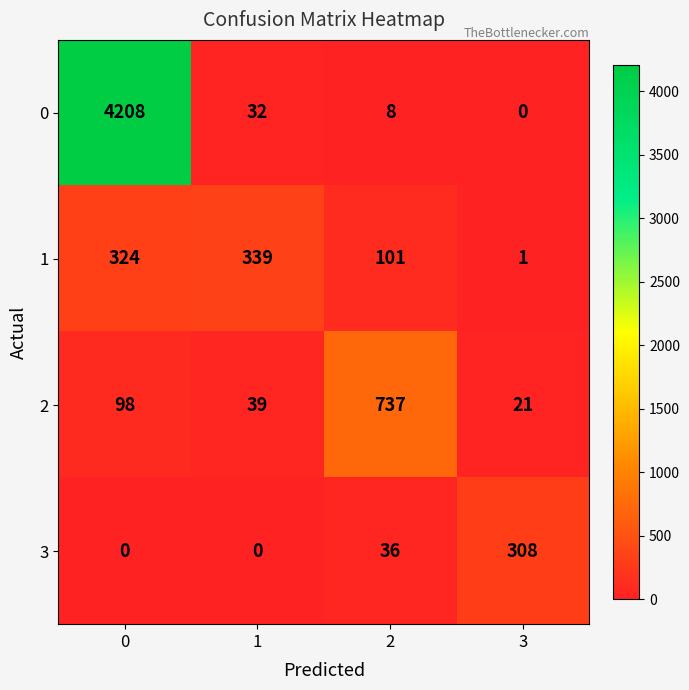

At how many categories does at least one series exceed 3132?

1